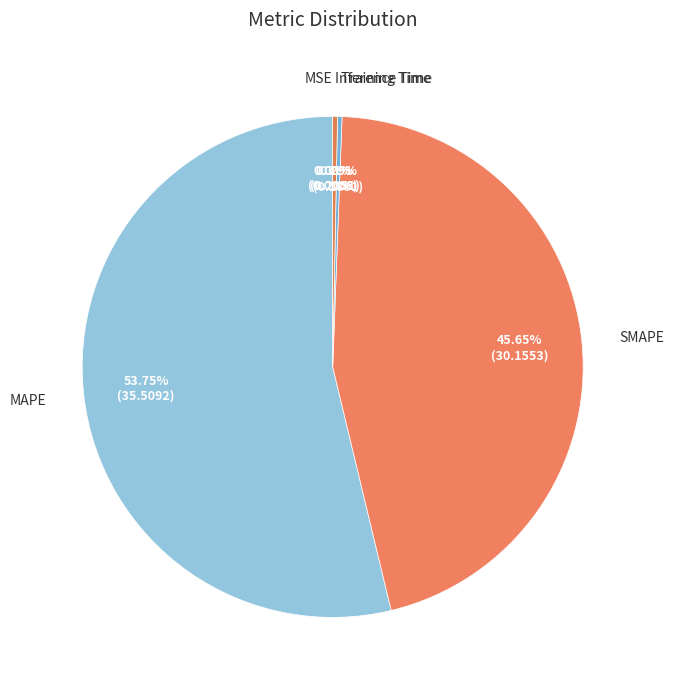

Is there a majority slice in this chart?

Yes